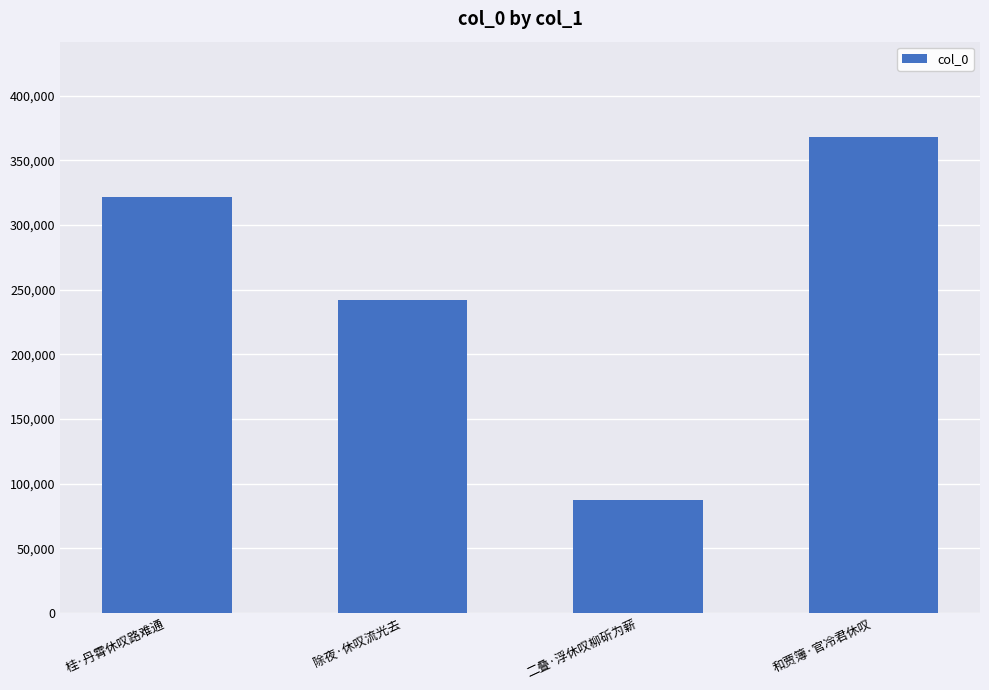

What is the smallest value displayed?

87131